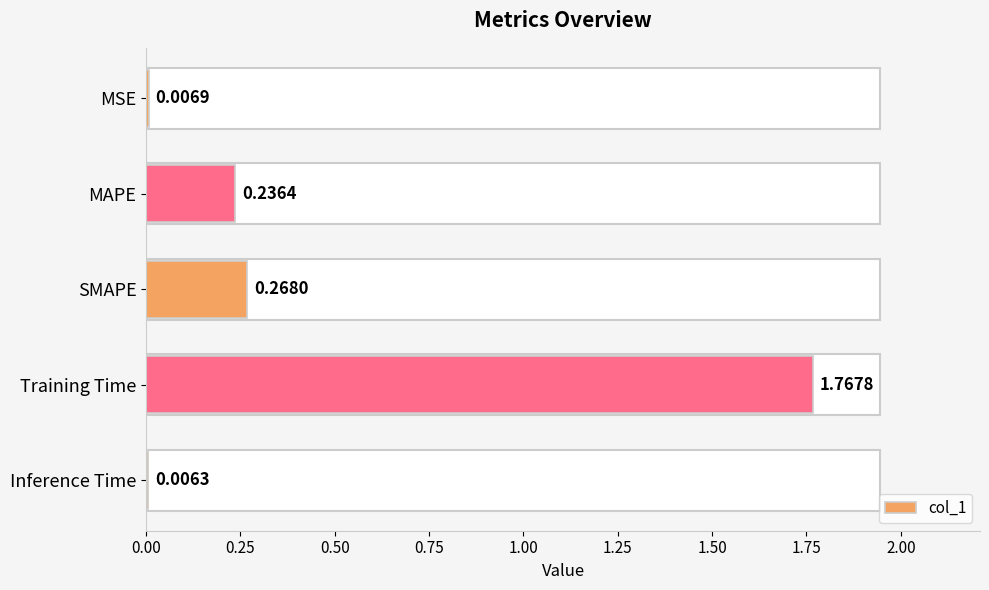

At which label is the value closest to 0?

Inference Time